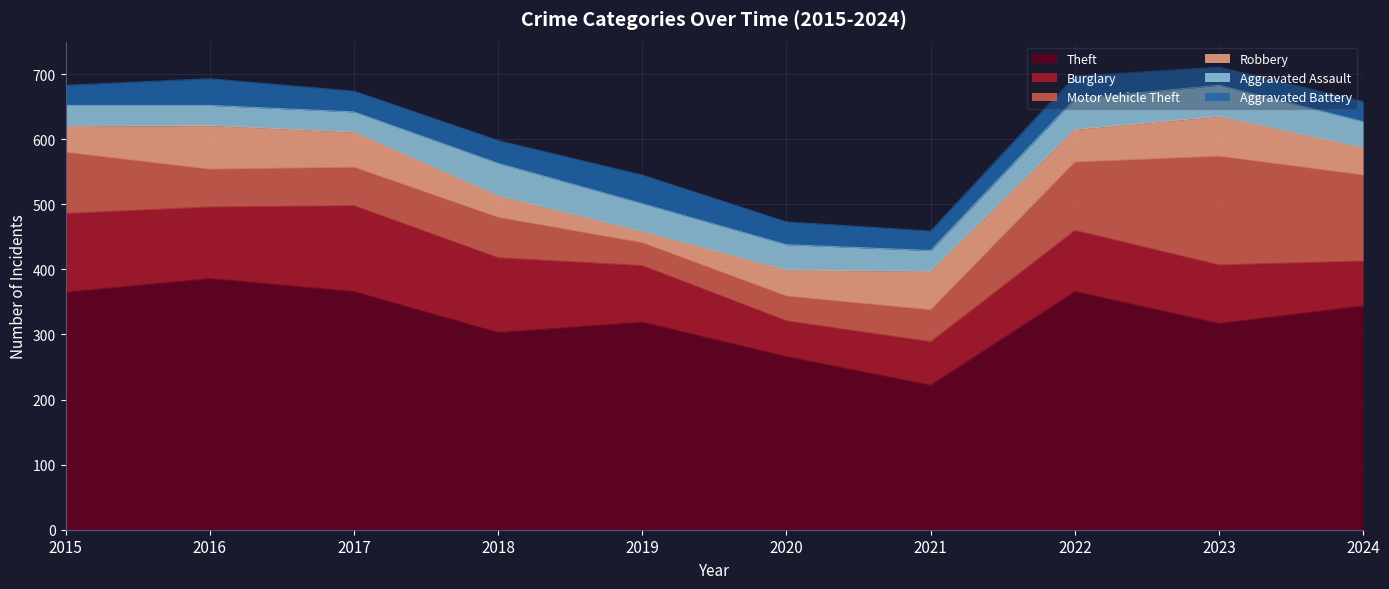

What is the difference between the second highest and second lowest values in the Motor Vehicle Theft series?

94